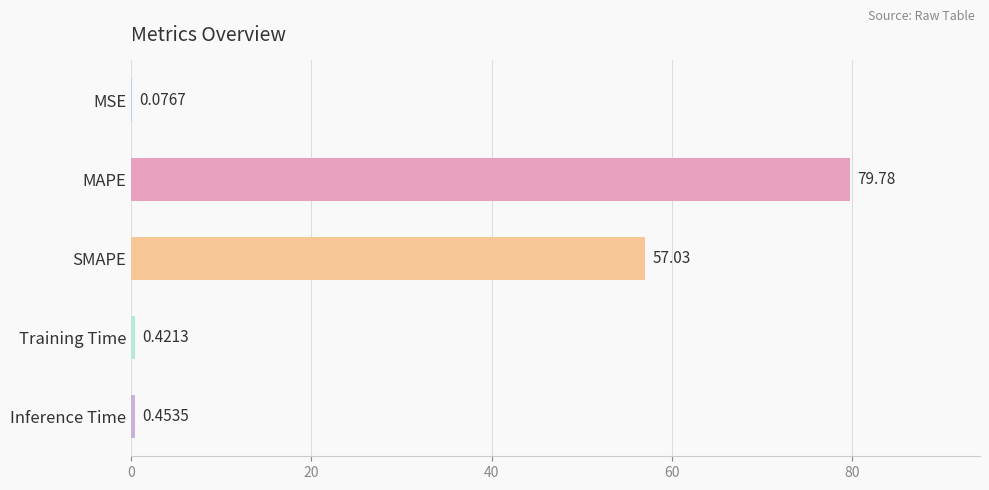

Between MSE and Inference Time, which is larger?

Inference Time